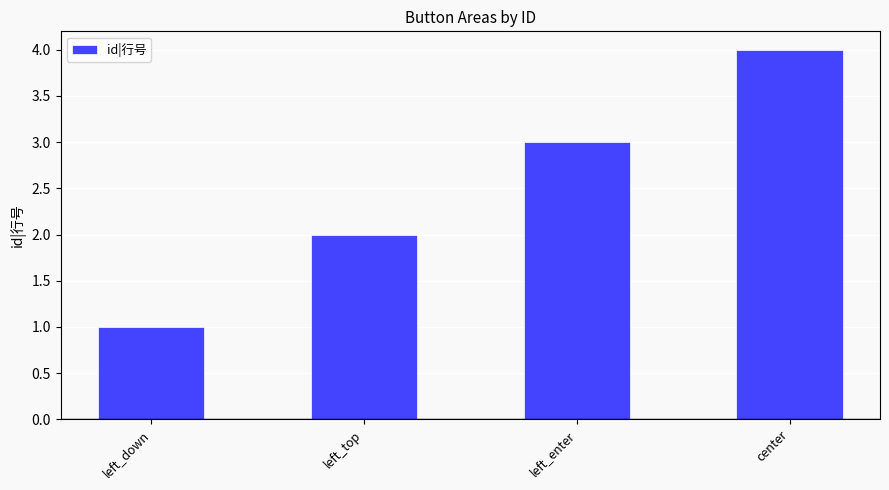

How many data points does each series have?

4